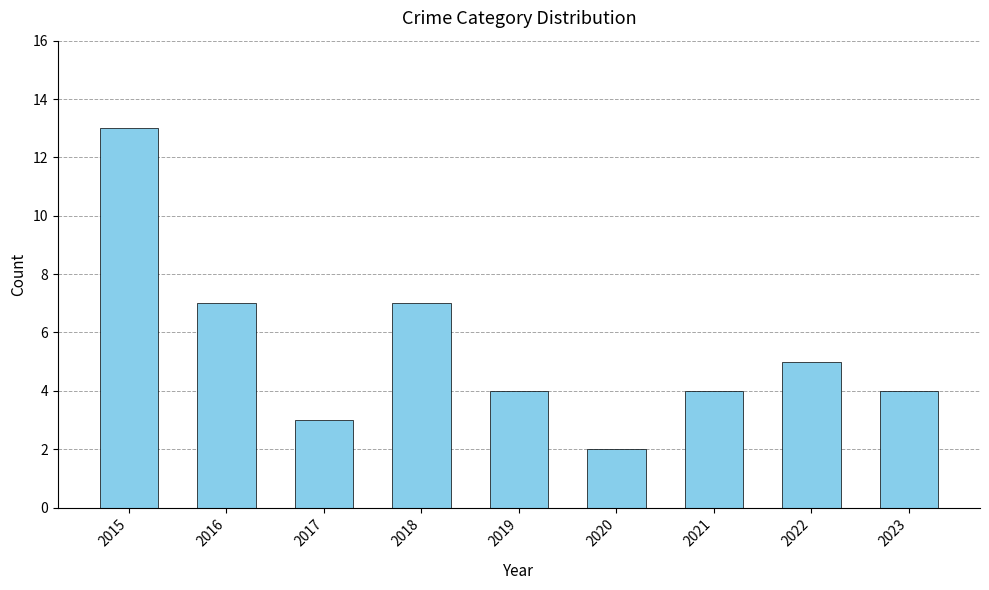

At which label does the data first exceed 4?

2015